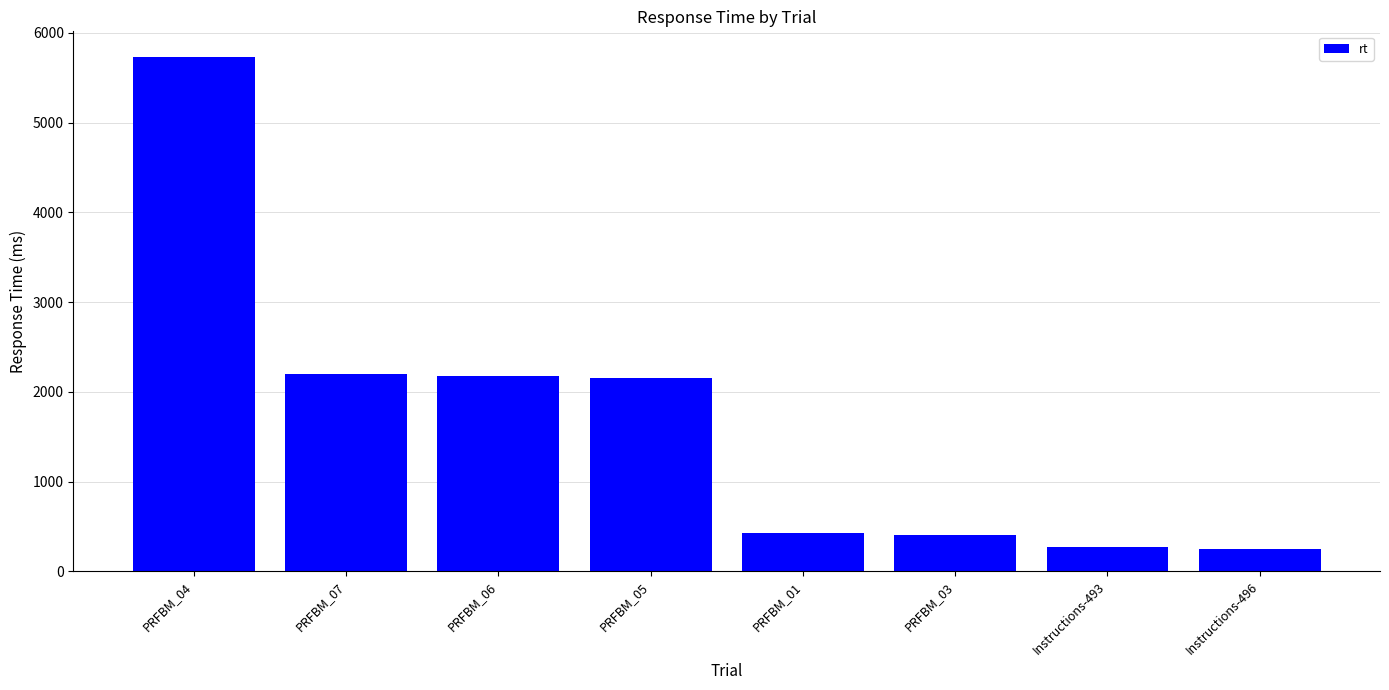

How many bars are there in total?

8